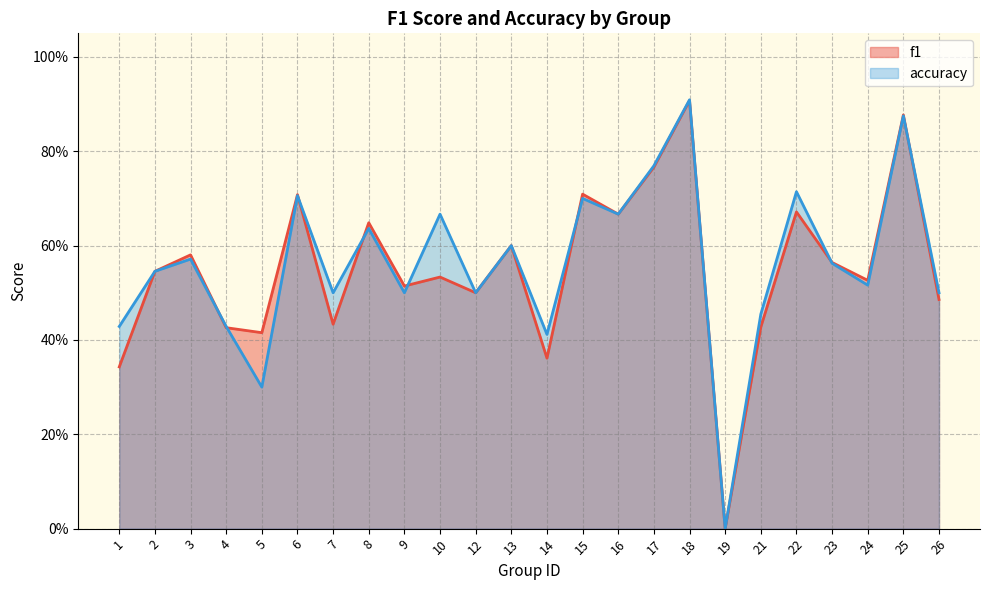

How many lines are shown in the chart?

2